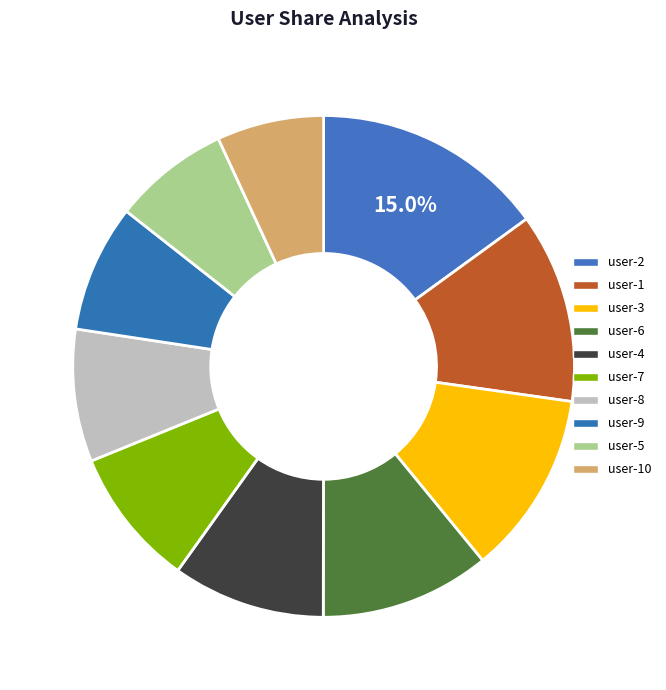

Between user-4 and user-8, which is larger?

user-4